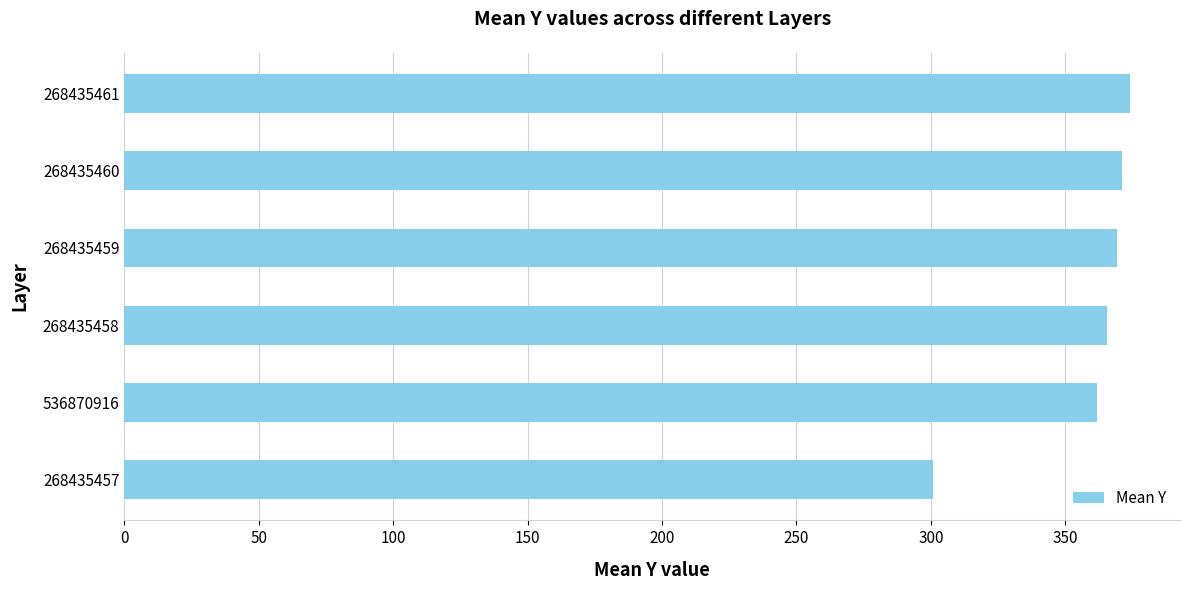

Reading top to bottom, transcribe all the data shown in this chart.

374.0	371.0	369.2	365.5	362.0	300.8